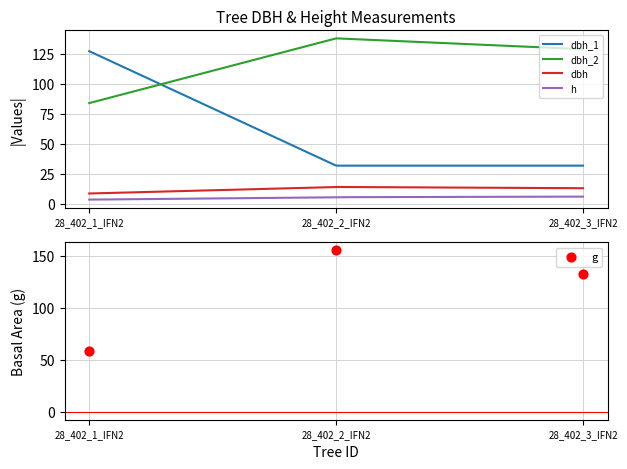

At which category is the sum across all series the highest?

28_402_1_IFN2